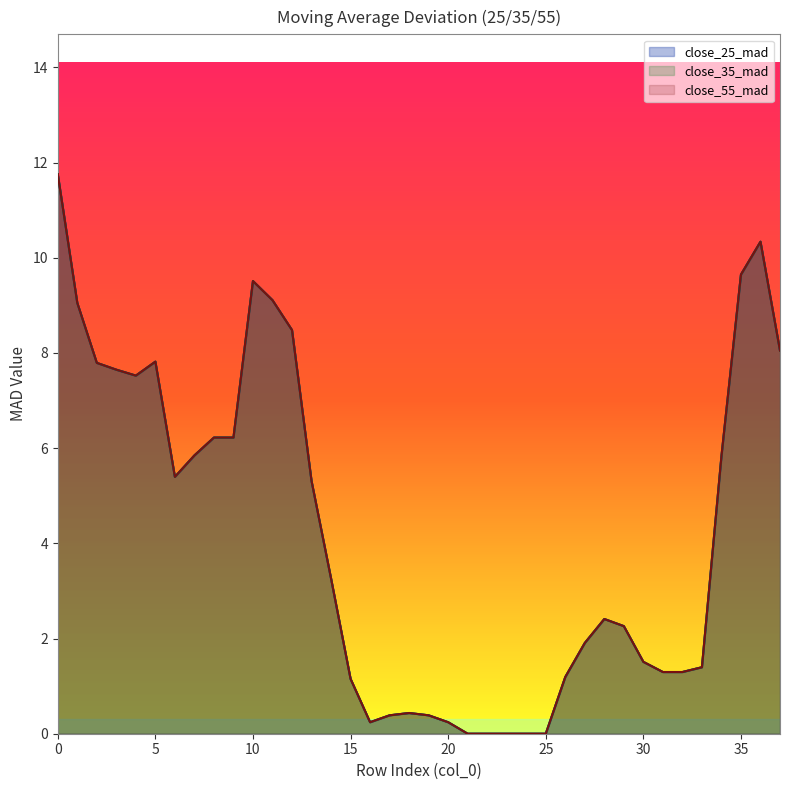

True or false: close_55_mad and close_35_mad cross at least once.

False